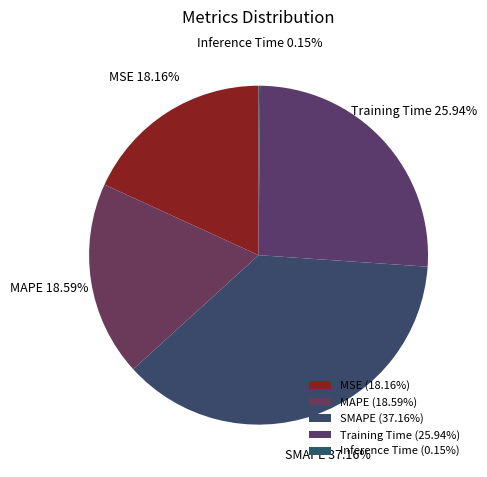

To the nearest percent, what is the average slice percentage?

20%